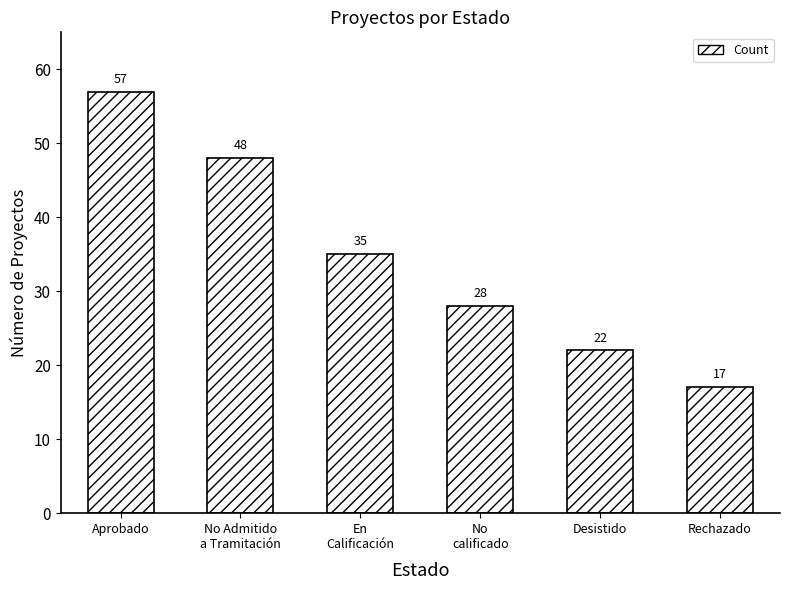

Reading right to left, list all the values displayed in this chart.

17	22	28	35	48	57